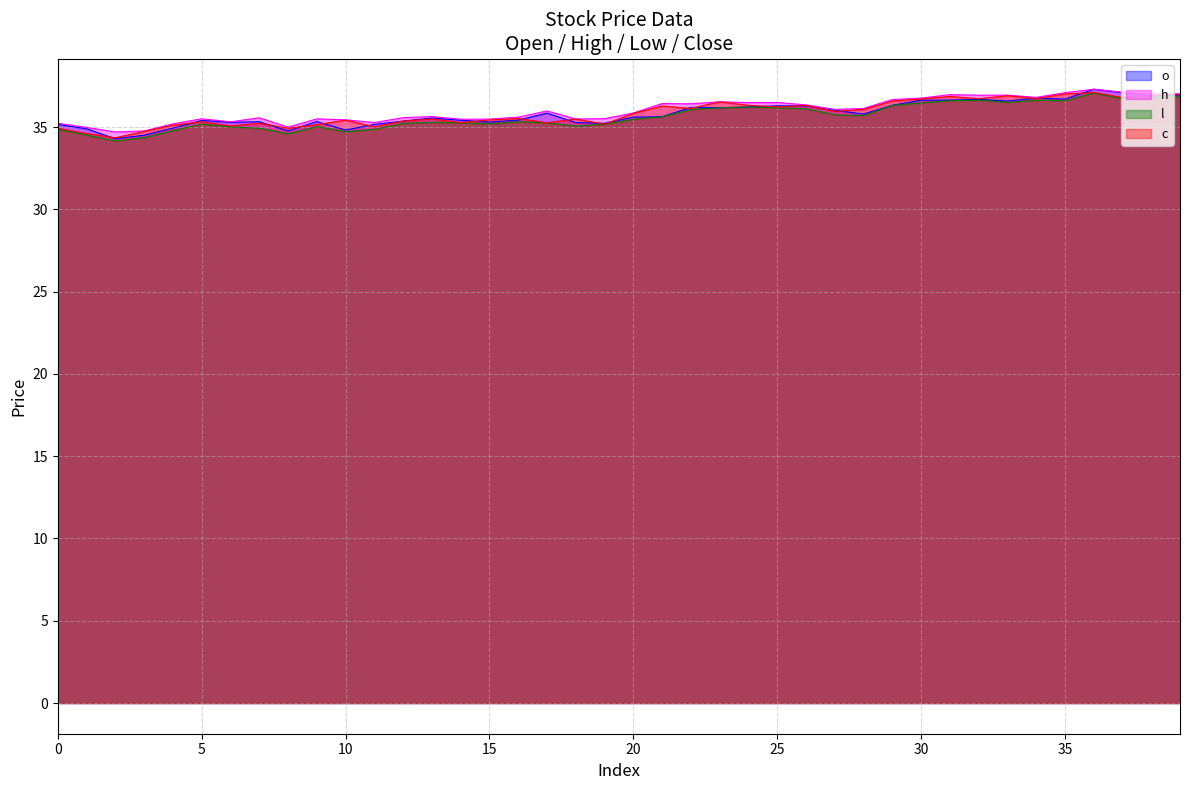

Is it true that l equals 56.9 at 13?

False